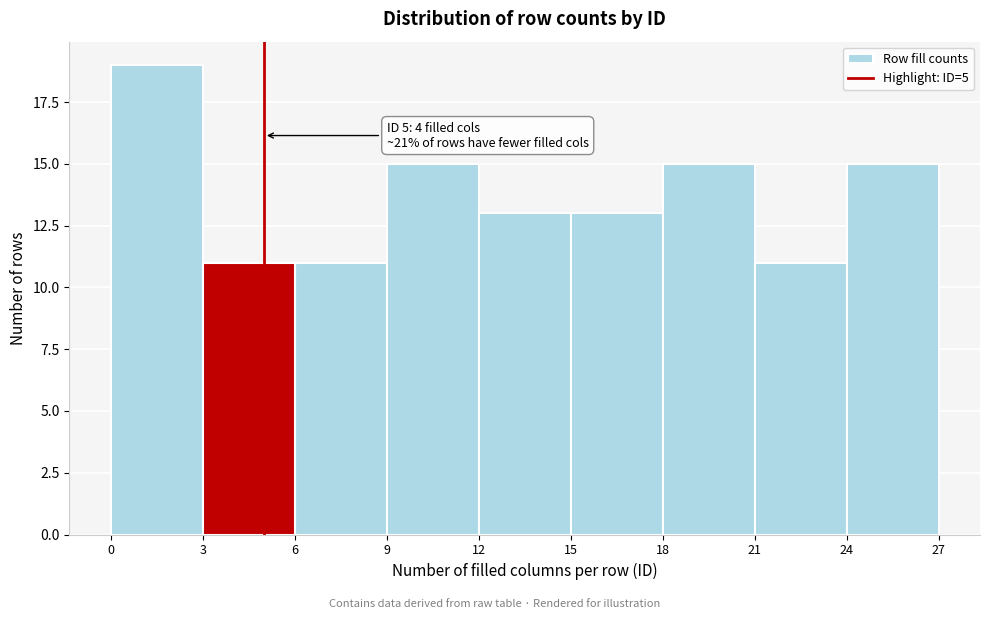

Over which range of the x-axis is the bar tallest?

0 to 3